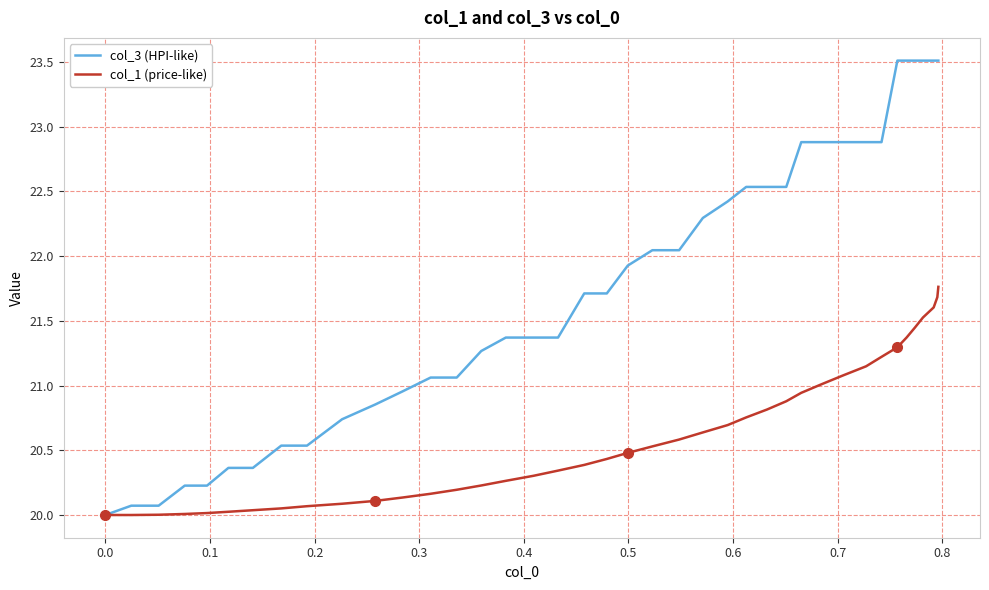

At how many categories does at least one series exceed 22?

19